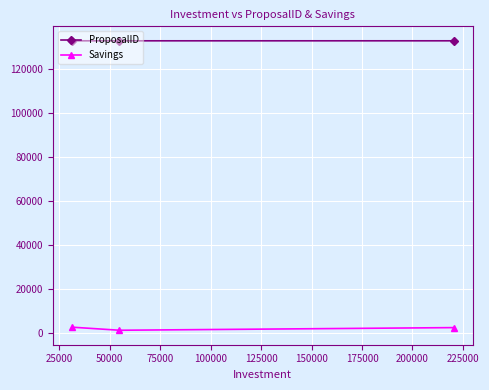

What is the difference between the maximum and minimum values in the Savings series?

1400